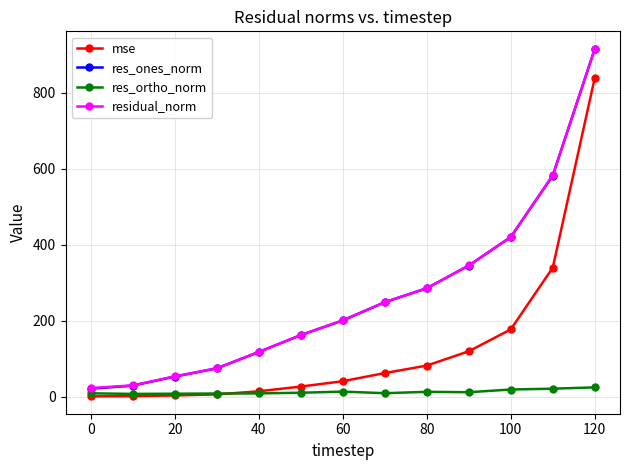

What is the highest value of the res_ortho_norm series?

24.2